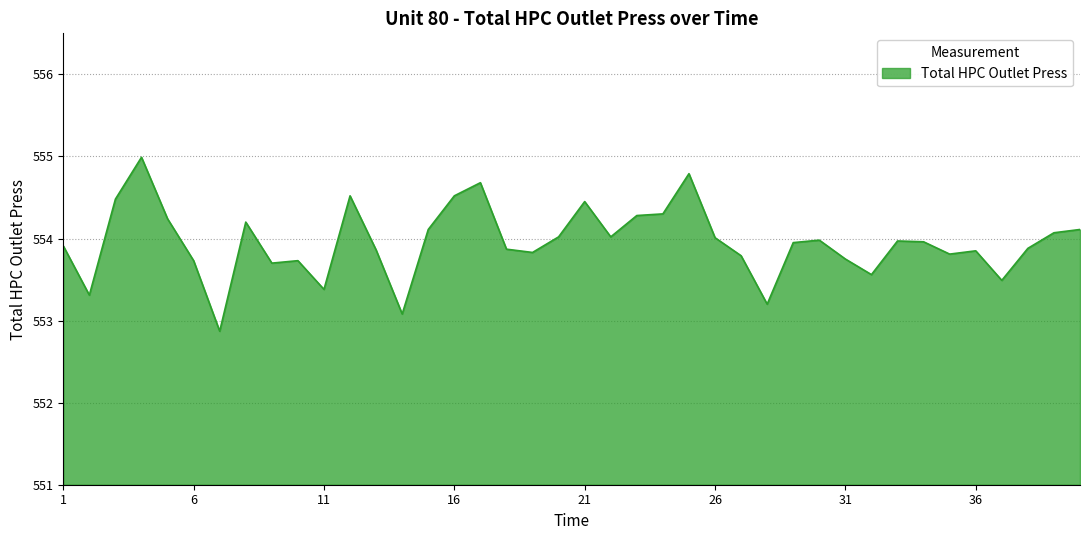

Does the chart have visible grid lines?

Yes